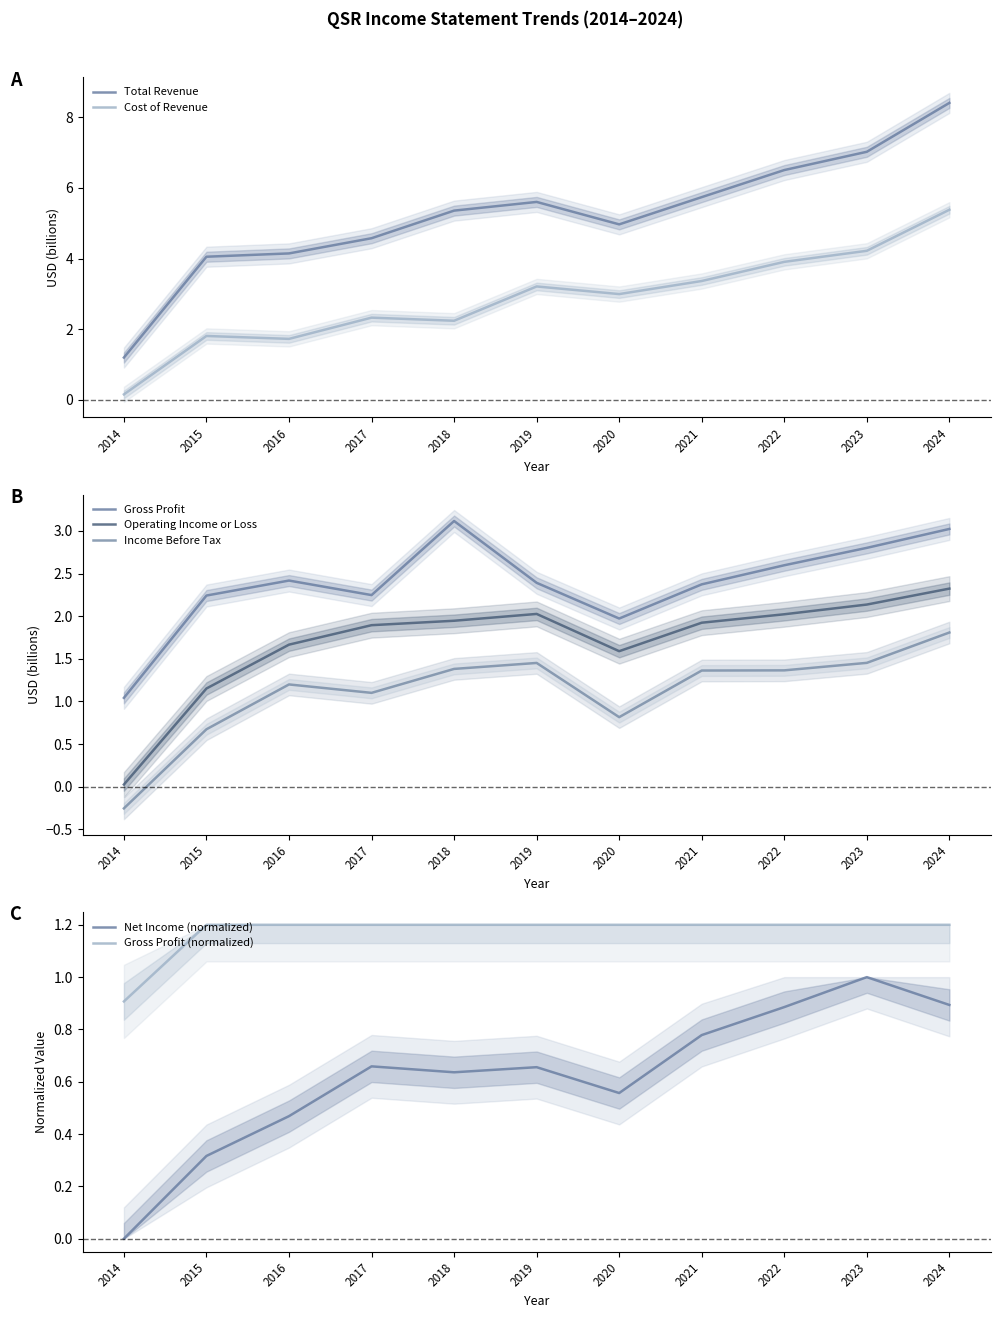

True or false: Cost of Revenue has more than 1 interior local peaks.

True